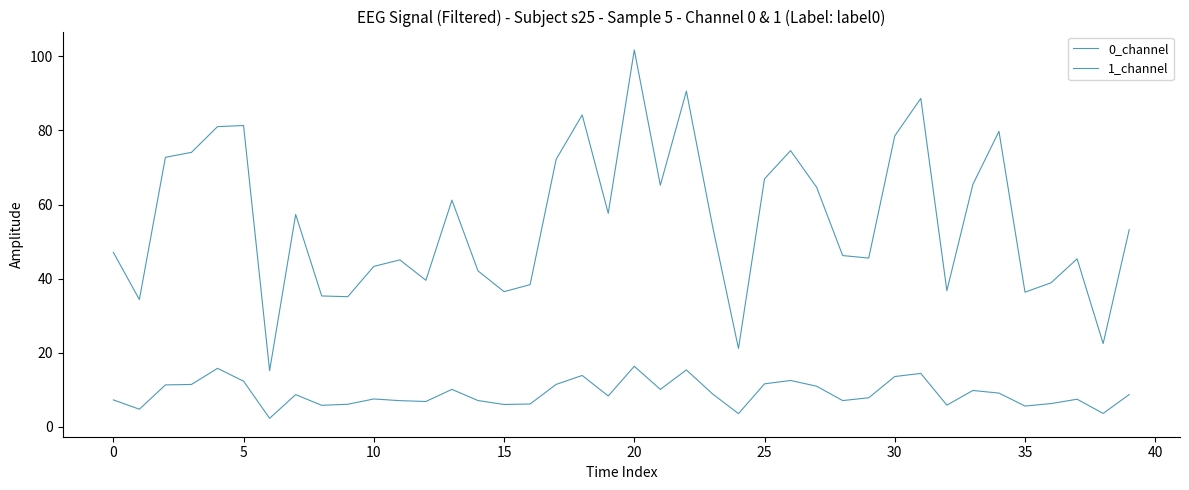

How many series are shown in this chart?

2